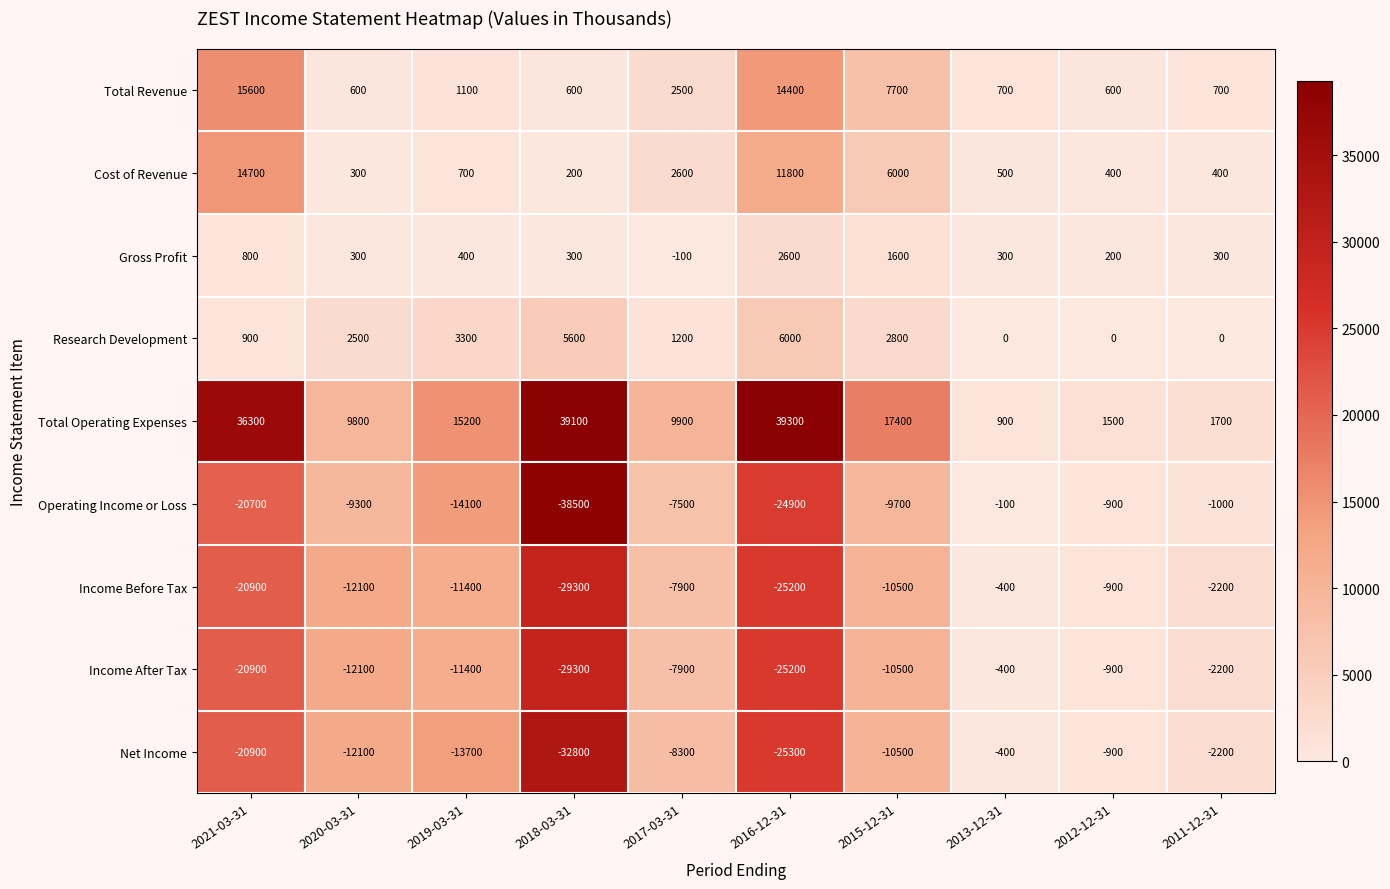

At how many categories does at least one series exceed 2690?

7